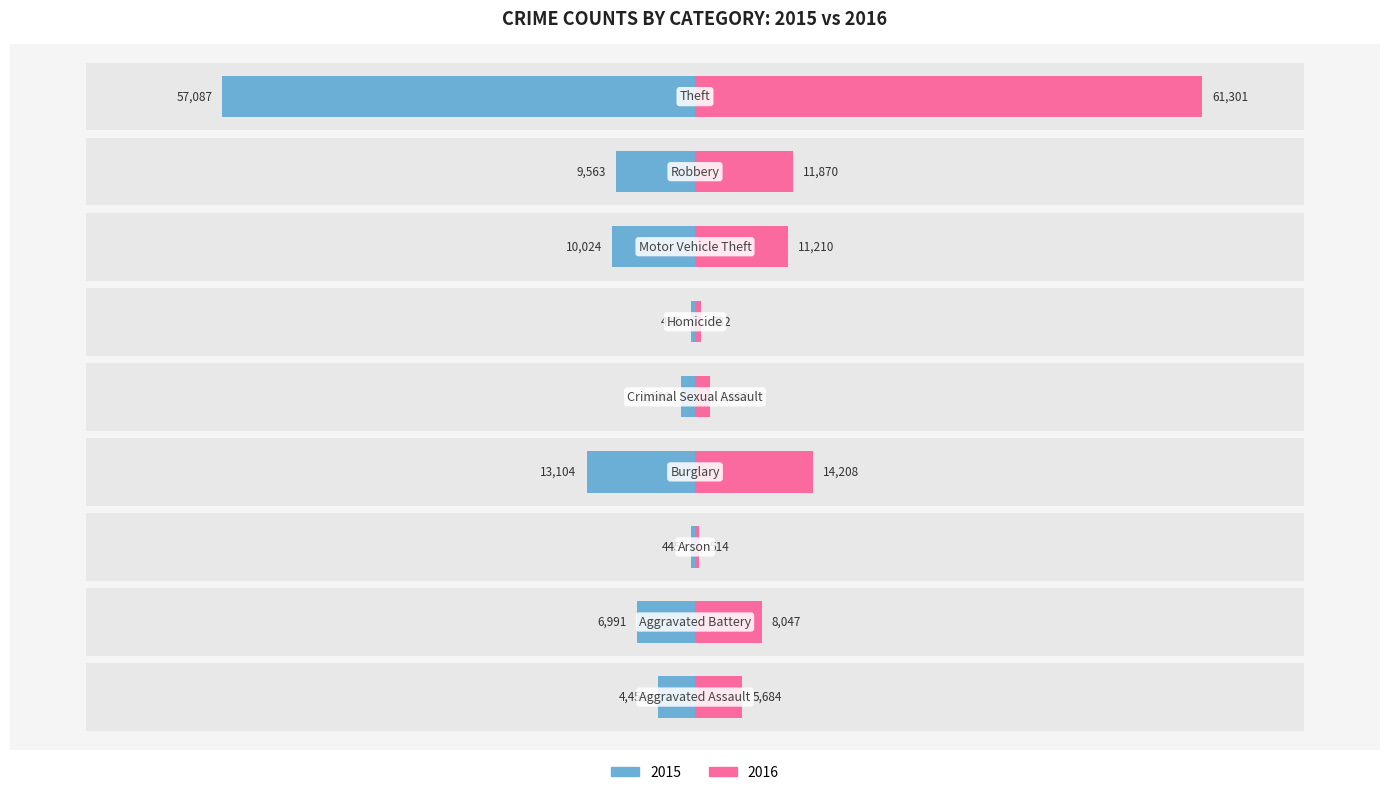

What is the label of the 1st bar from the left?

Aggravated Assault